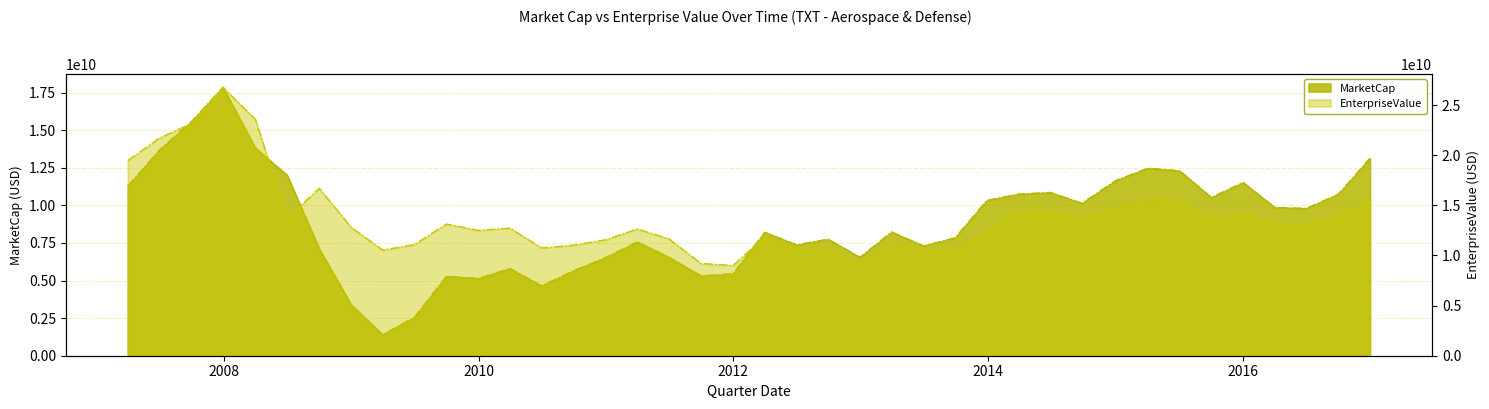

What are all the series names shown in the legend?

MarketCap, EnterpriseValue